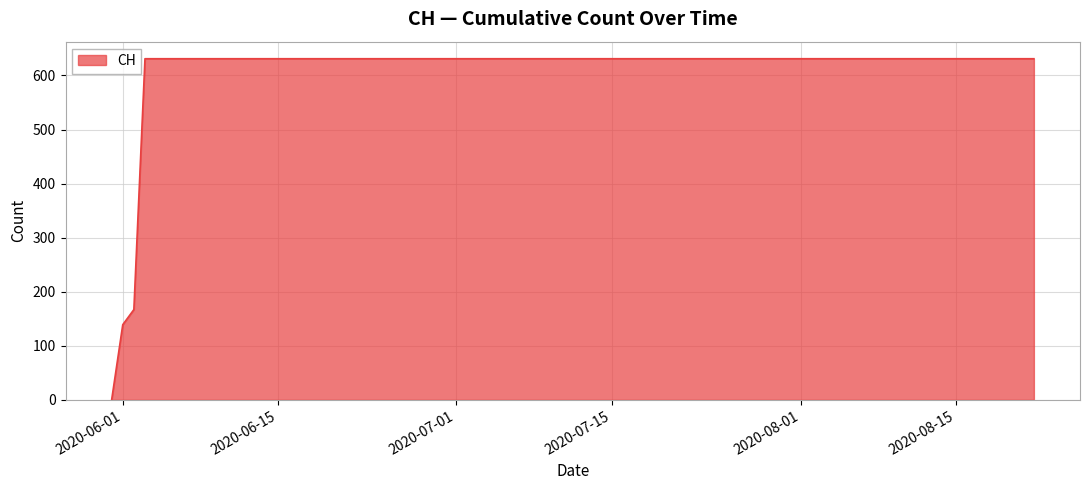

What is the maximum value shown in the chart?

631